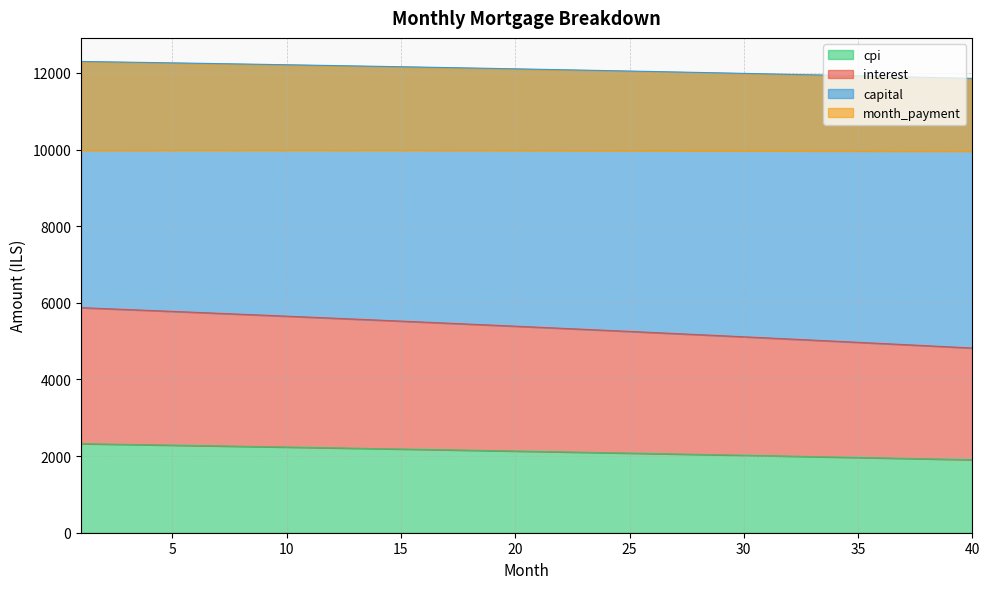

What is the difference between the second highest and minimum values in the cpi series?

409.6